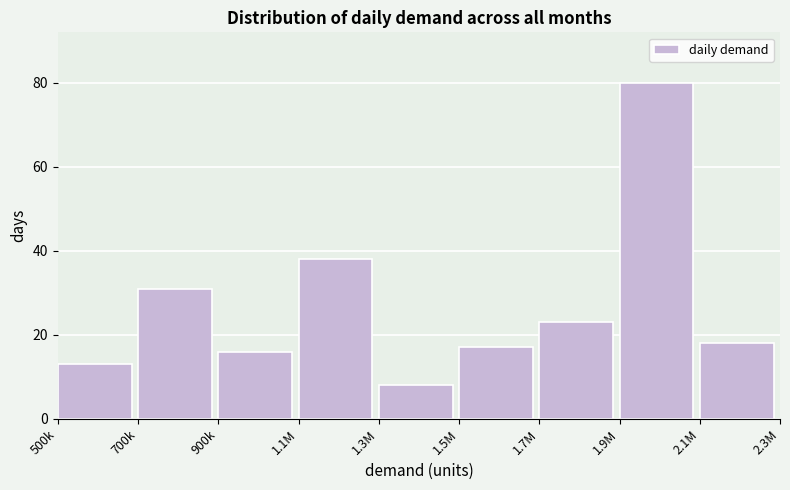

Reading left to right, transcribe all the data shown in this chart.

500k=13	700k=31	900k=16	1.1M=38	1.3M=8	1.5M=17	1.7M=23	1.9M=80	2.1M=18